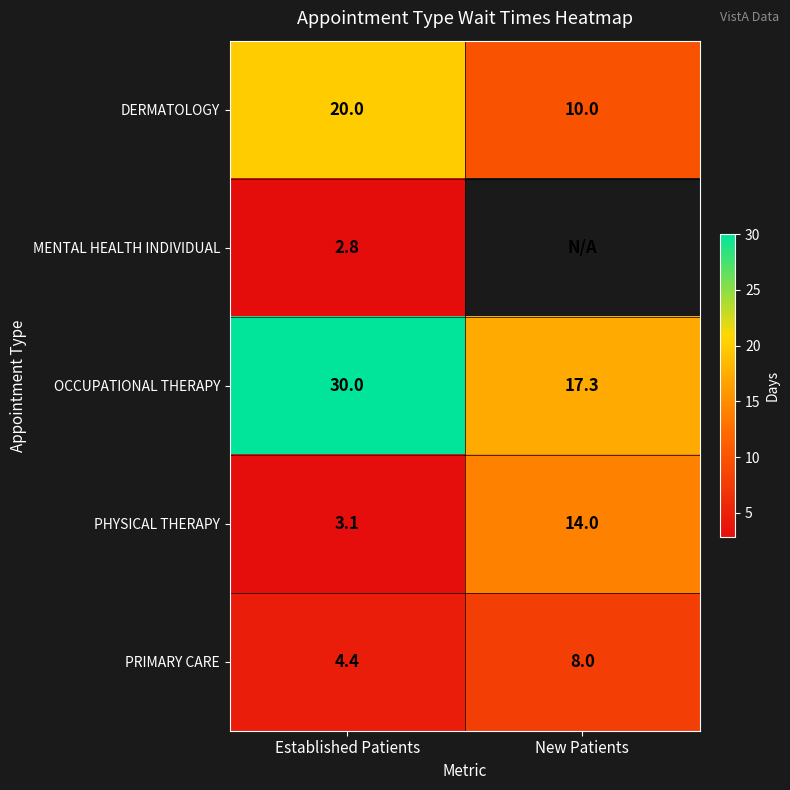

Is the value of PRIMARY CARE at New Patients greater than the value of OCCUPATIONAL THERAPY at Established Patients?

No